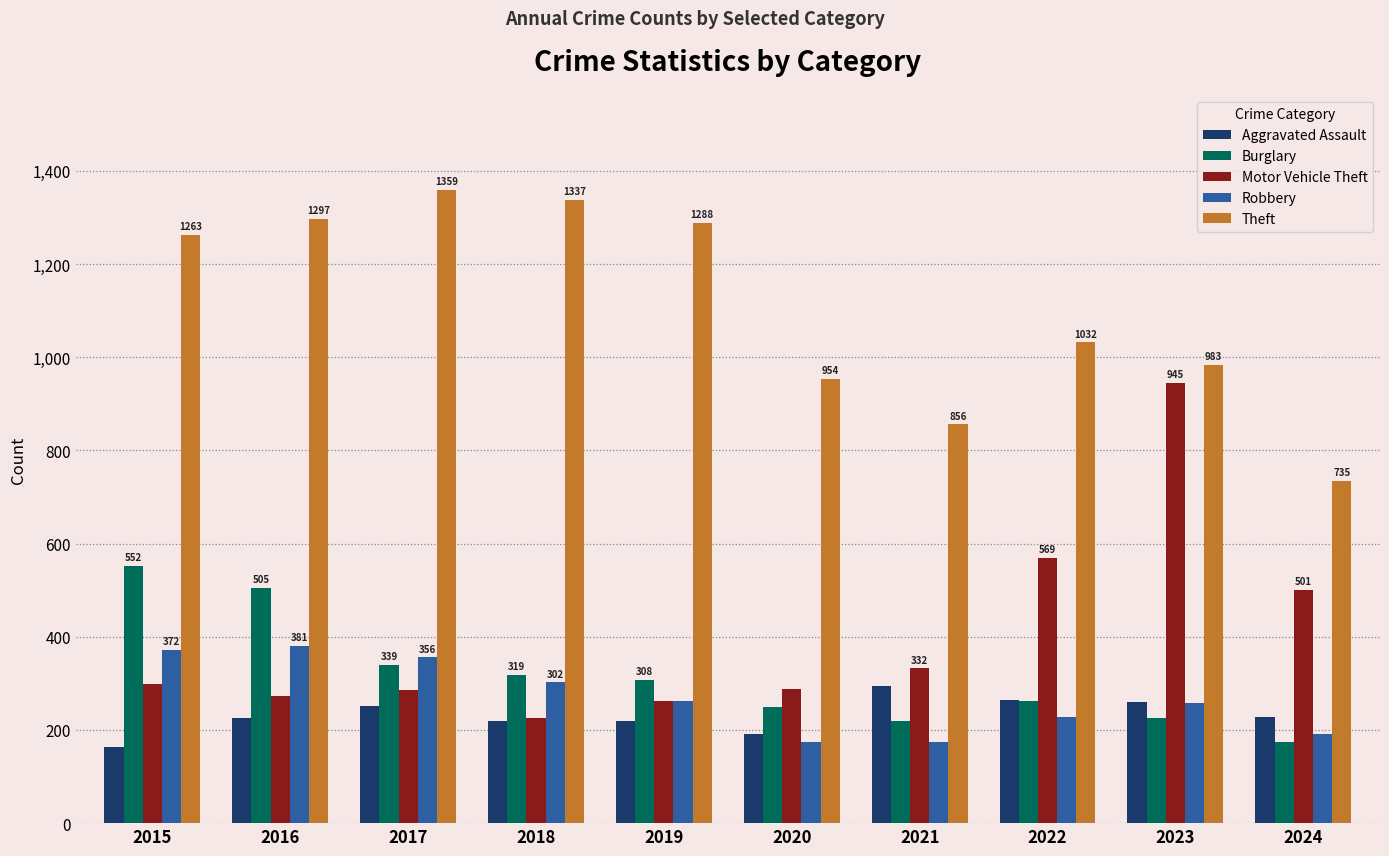

What is the spread (max minus min) of values at 2015?

1099